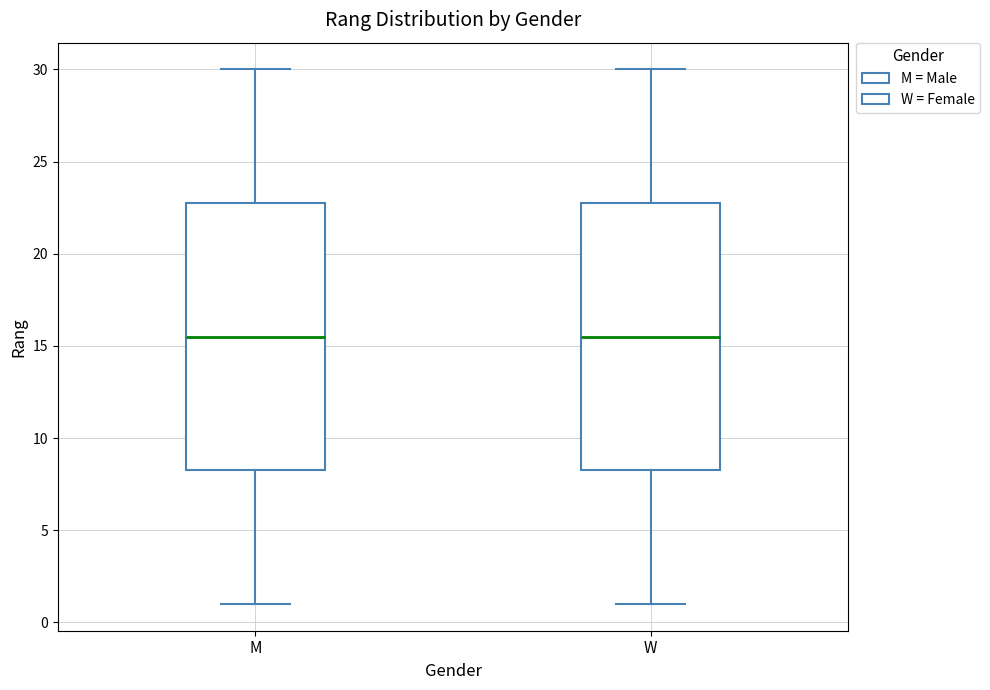

Reading left to right, transcribe this box plot: for each box, give where its median line is, the range the box spans, and where its two whiskers end, as read against the y-axis. The values are not printed on the chart, so give them approximately, as read against the axis.

M: median 15.5, box 8.5 to 23.0, whiskers 1.0 to 30.0
W: median 15.5, box 8.5 to 23.0, whiskers 1.0 to 30.0